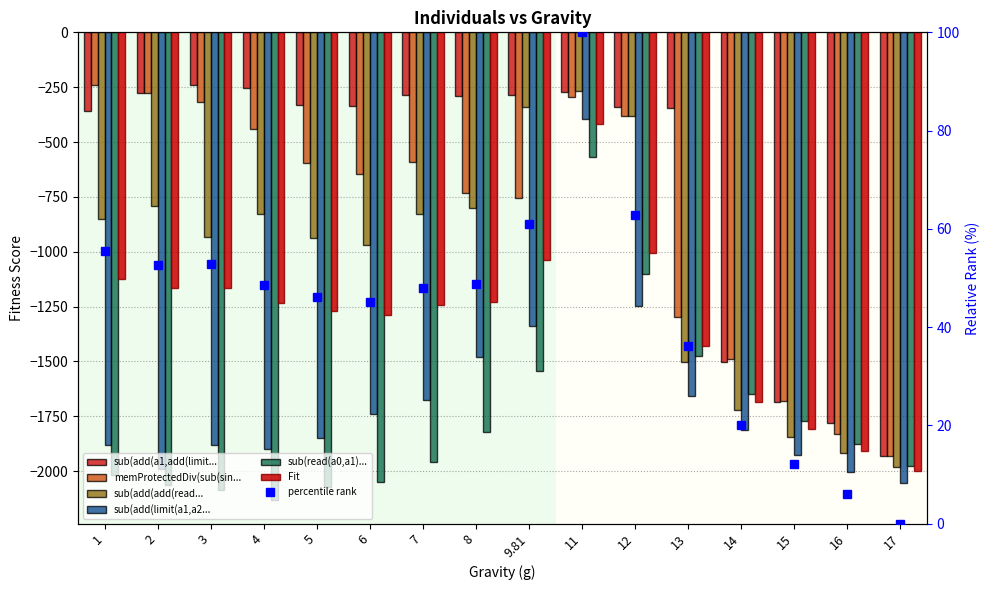

The value of Fit at 14 is -1683.9. True or false?

True